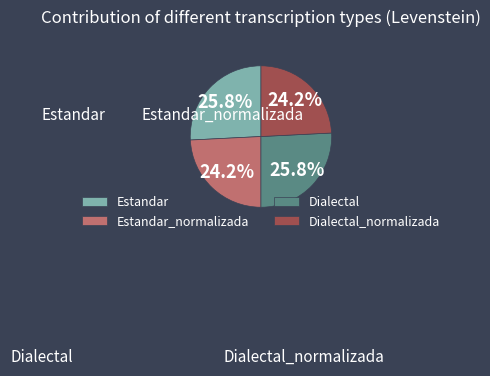

Approximately how many times larger is the value at Estandar compared to Estandar_normalizada?

1.1